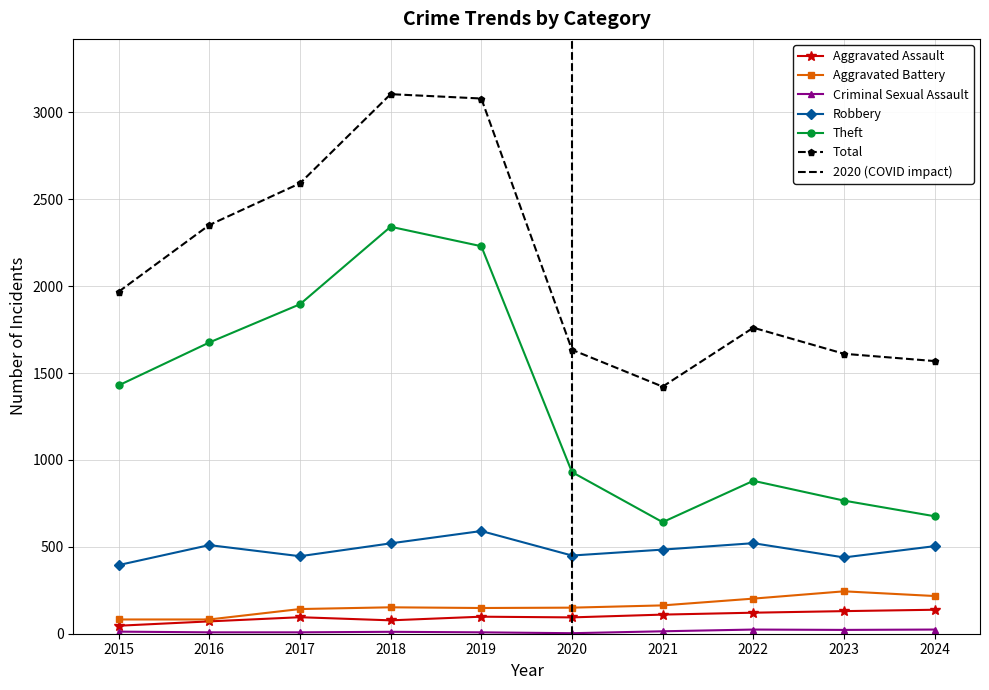

Which series has the largest total across all categories?

Total